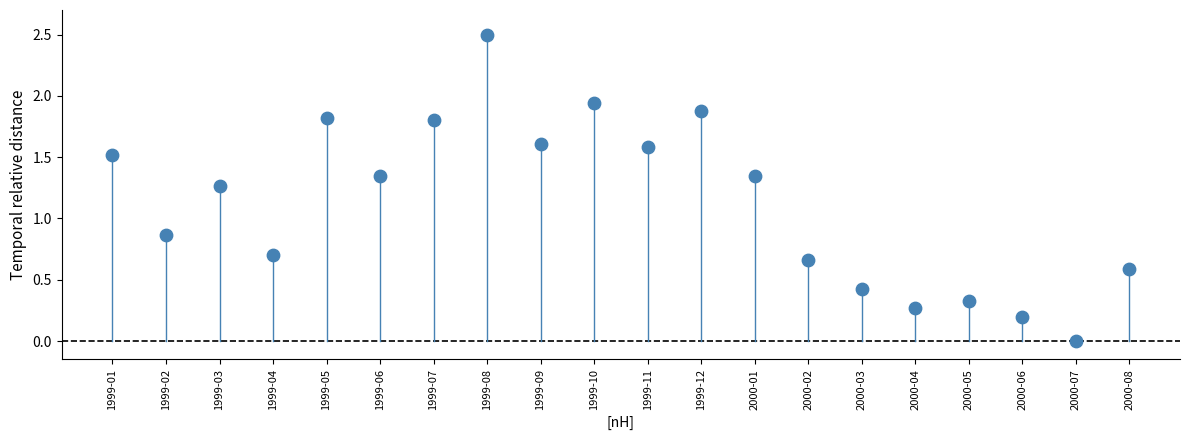

What is the range of Y values (max minus min)?

2.5